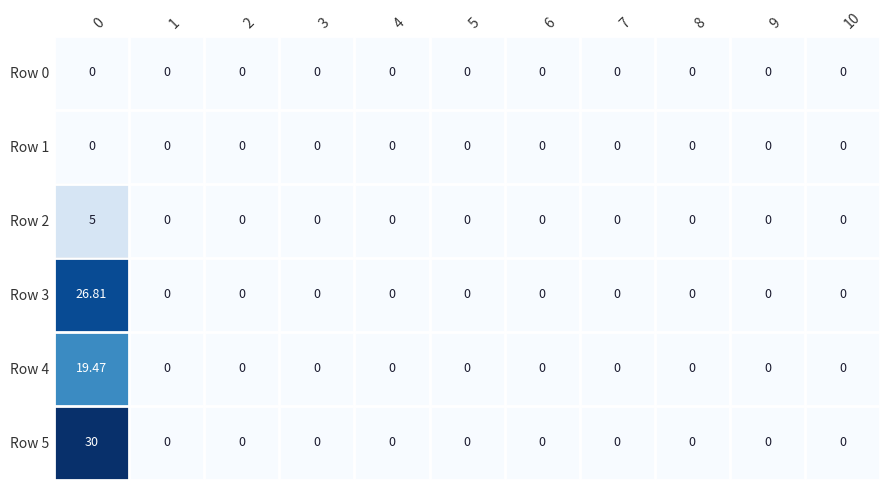

Is the value of Row 4 at 0 greater than the value of Row 3 at 1?

Yes